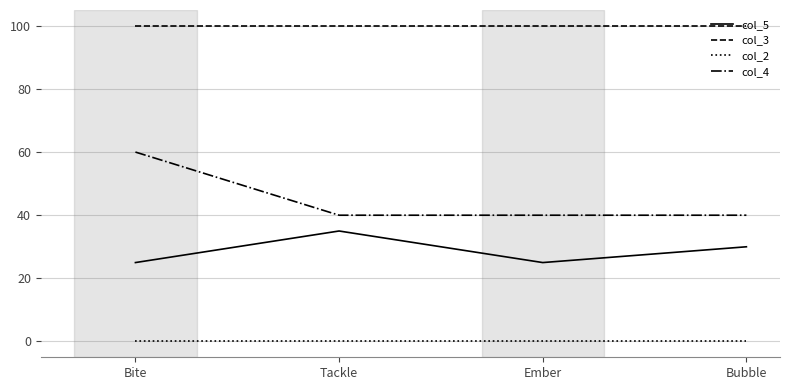

True or false: col_5 and col_3 cross at least once.

False